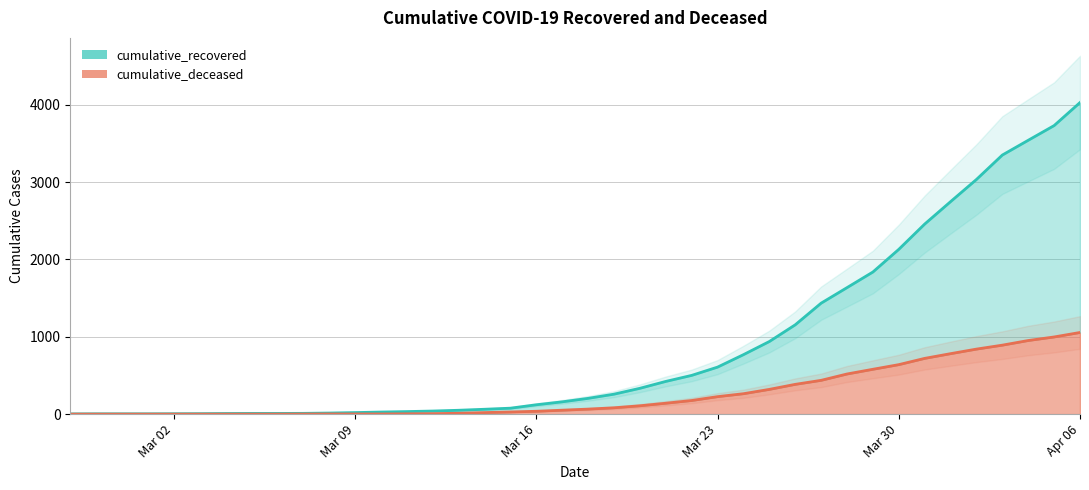

What is the total value across all series at Mar 30?

2771